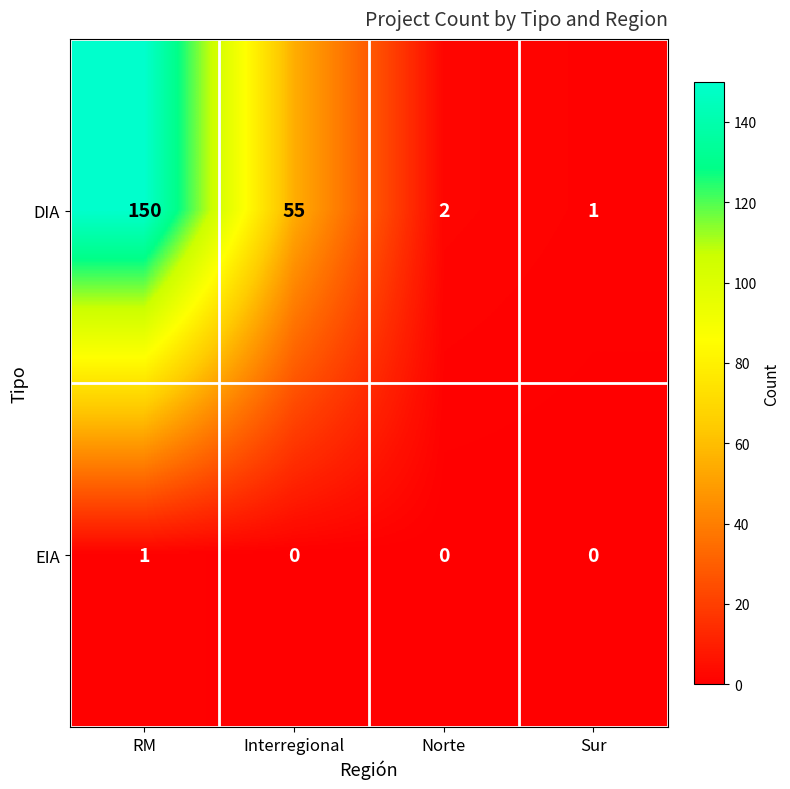

Read the DIA value at Interregional.

55